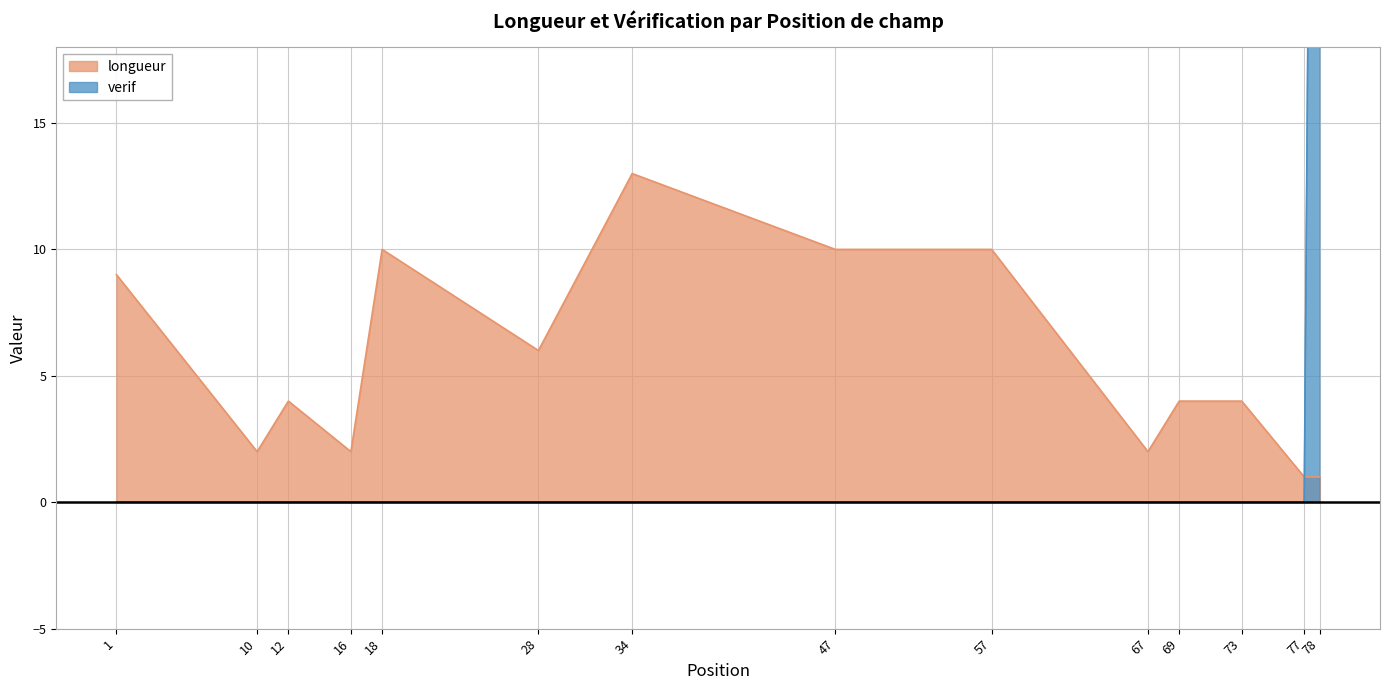

Rank the series by their average value, from highest to lowest.

verif, longueur